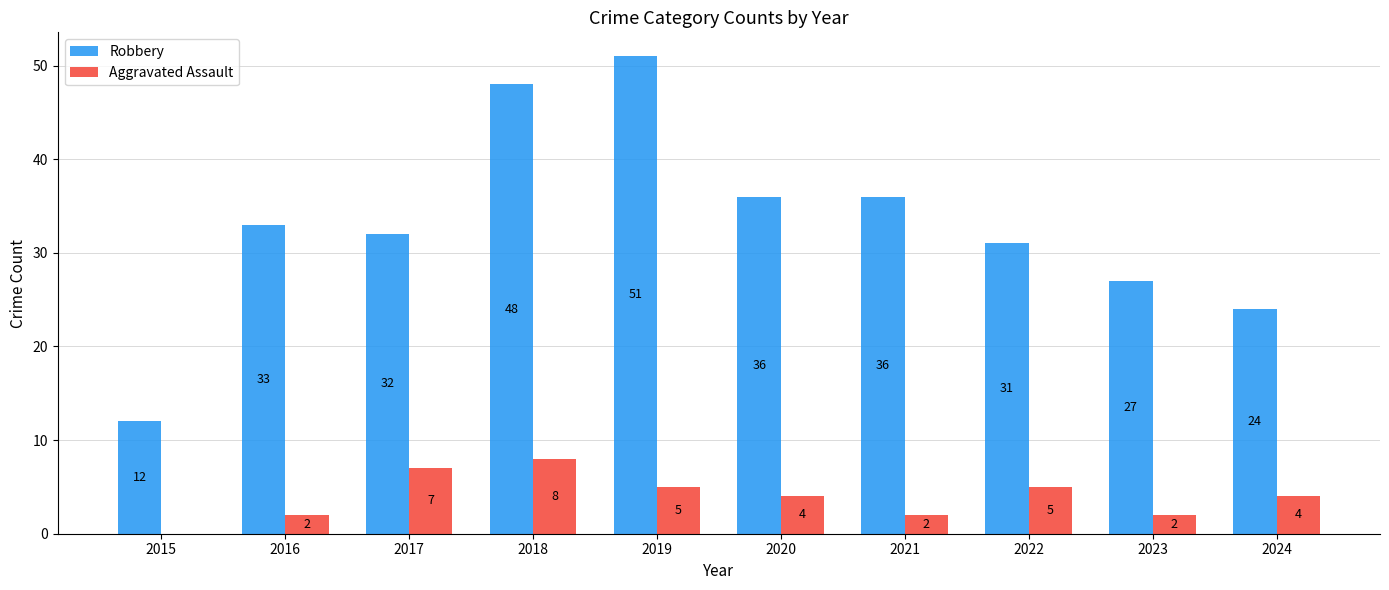

Reading right to left, what are all the values shown in this chart?

Robbery: 2024=24	2023=27	2022=31	2021=36	2020=36	2019=51	2018=48	2017=32	2016=33	2015=12
Aggravated Assault: 2024=4	2023=2	2022=5	2021=2	2020=4	2019=5	2018=8	2017=7	2016=2	2015=0